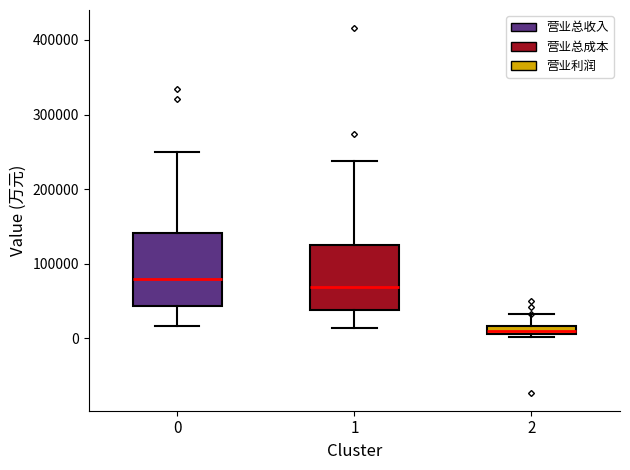

Where does the median line of the box at x = 0 sit on the y-axis? The values are not printed on the chart, so give them approximately, as read against the axis.

80000